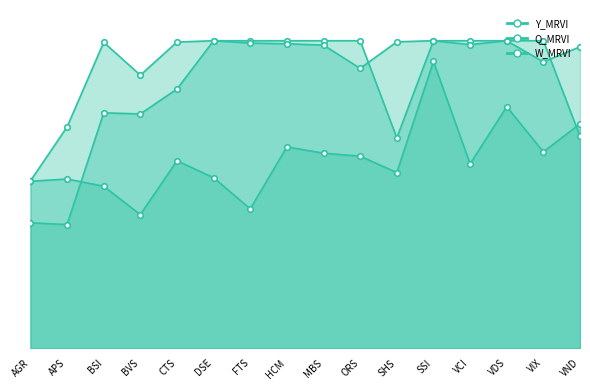

Which series has the largest range (max minus min)?

Y_MRVI